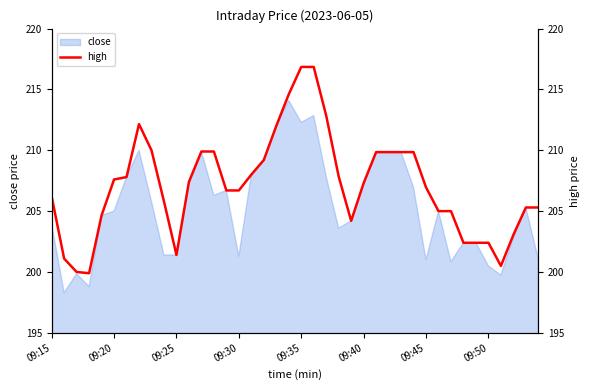

The value of close at 09:30 is 201.3. True or false?

True